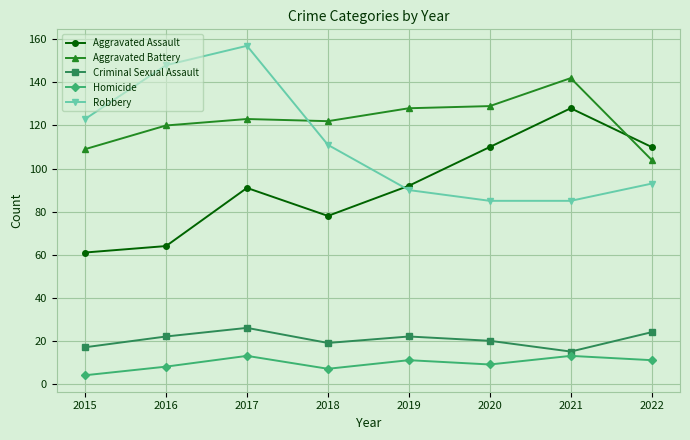

At 2015, list the series in order from smallest to largest.

Homicide, Criminal Sexual Assault, Aggravated Assault, Aggravated Battery, Robbery